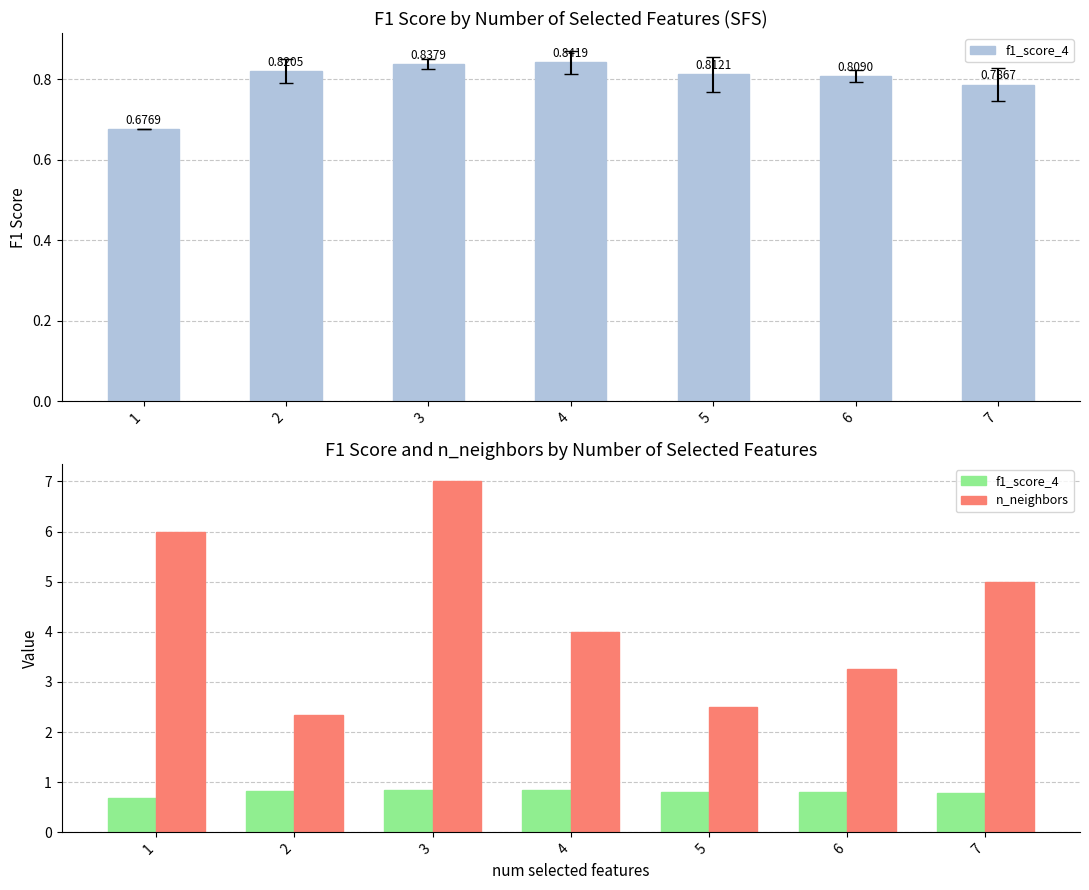

What is the difference between the n_neighbors values at 2 and 4?

1.7